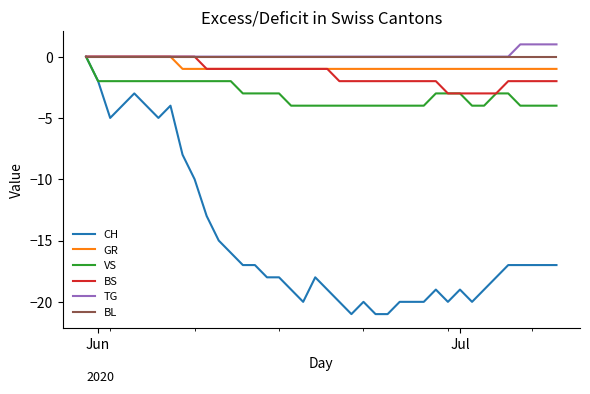

What is the smallest value displayed?

-21